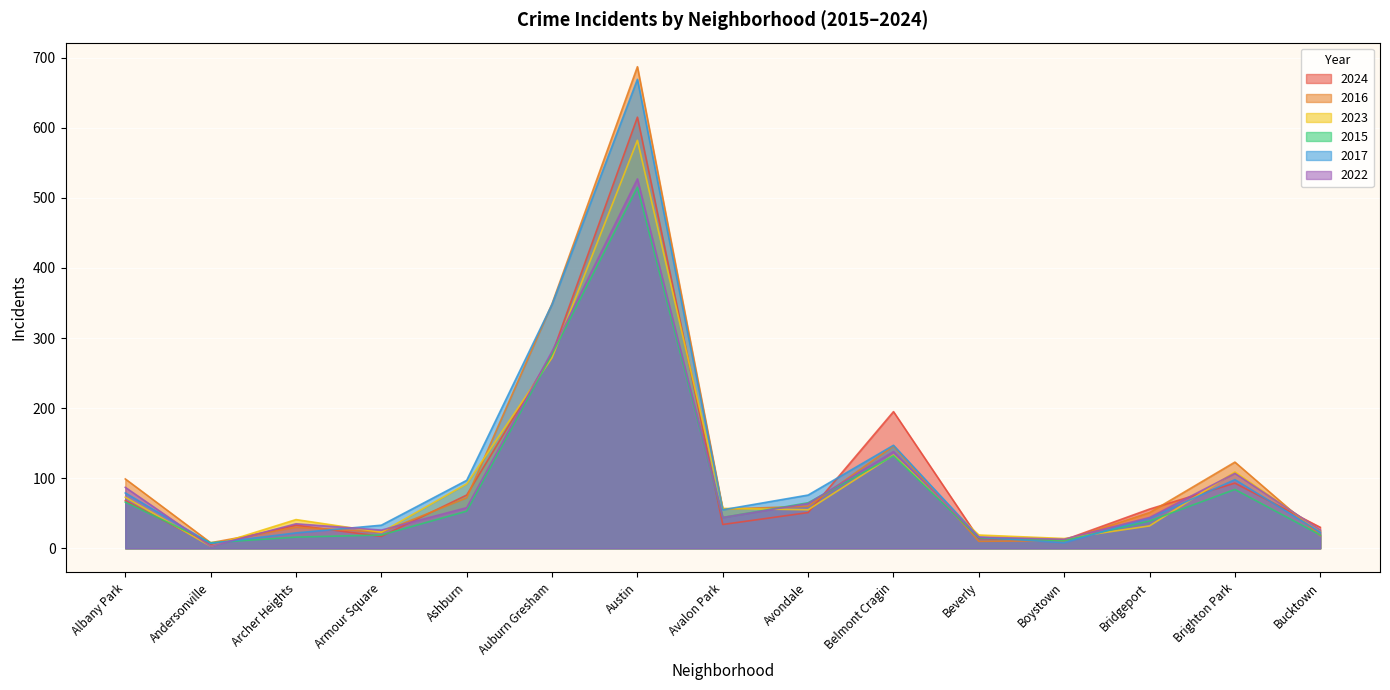

What is the minimum value shown in the chart?

3